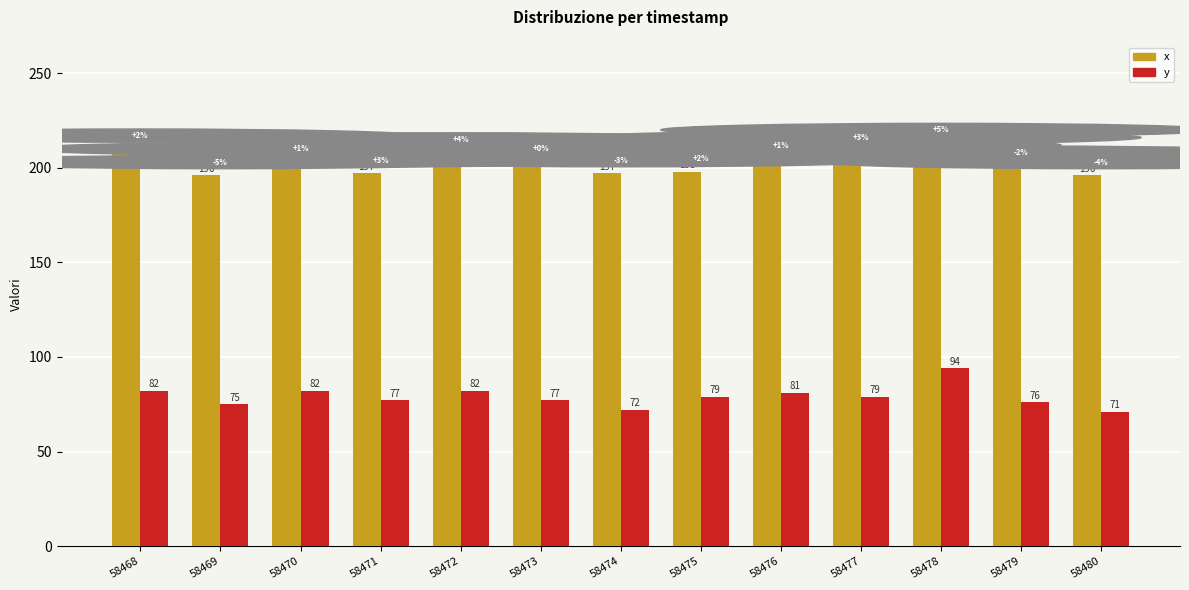

Are the bars horizontal?

No